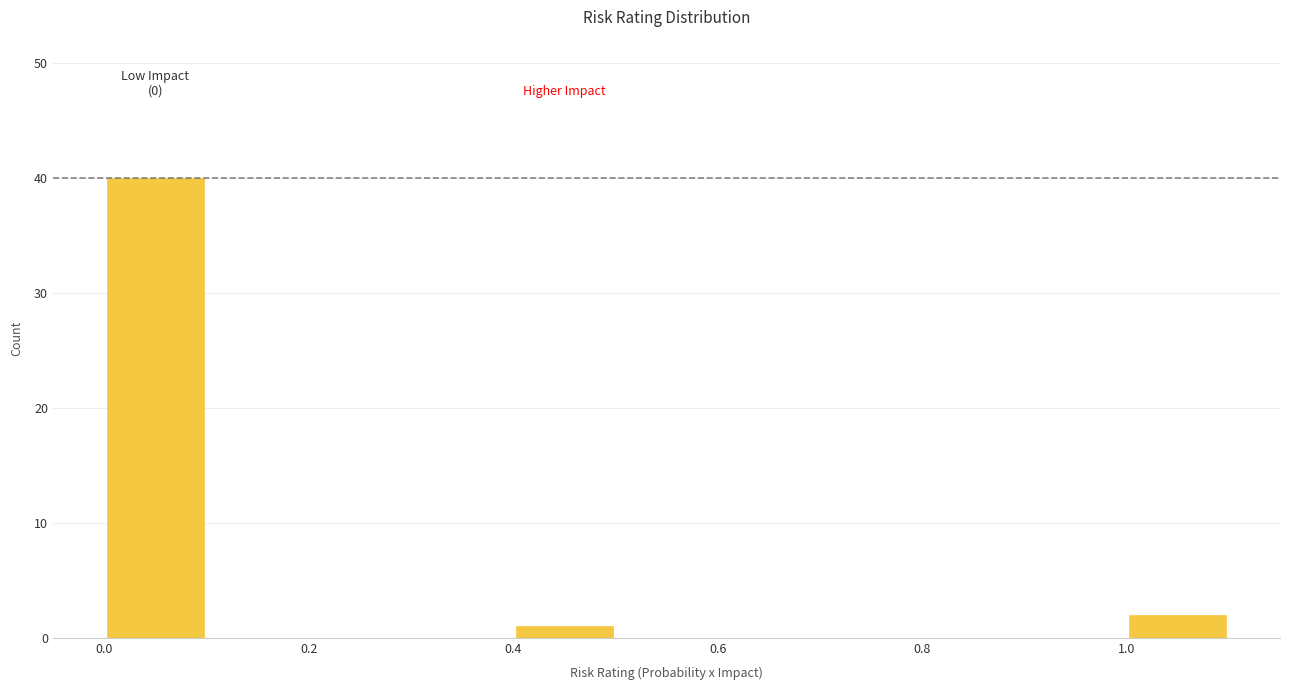

Which range on the x-axis has the tallest bar?

0.0 to 0.1